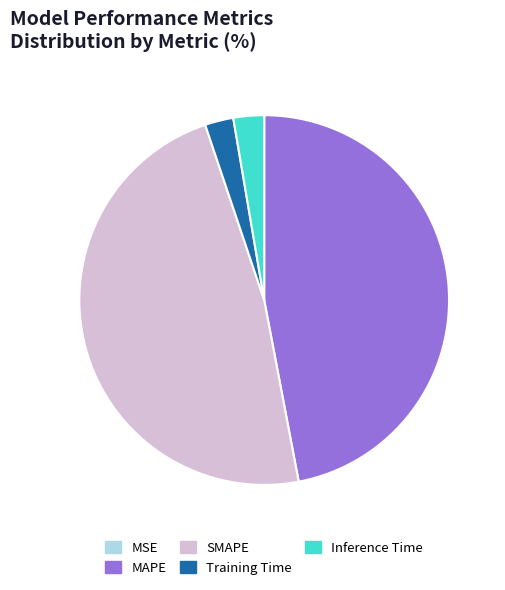

Which category has the biggest portion of the pie?

SMAPE